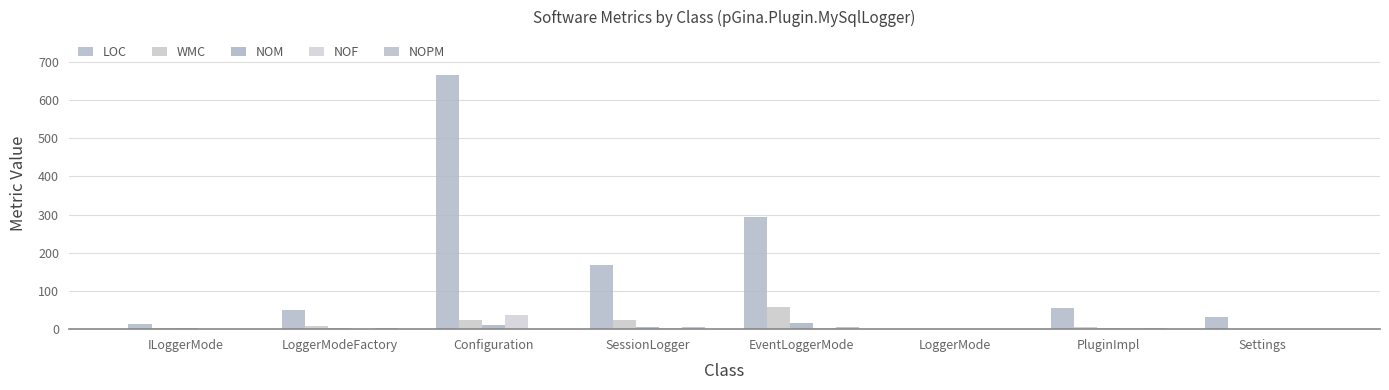

How many series are shown in this chart?

5